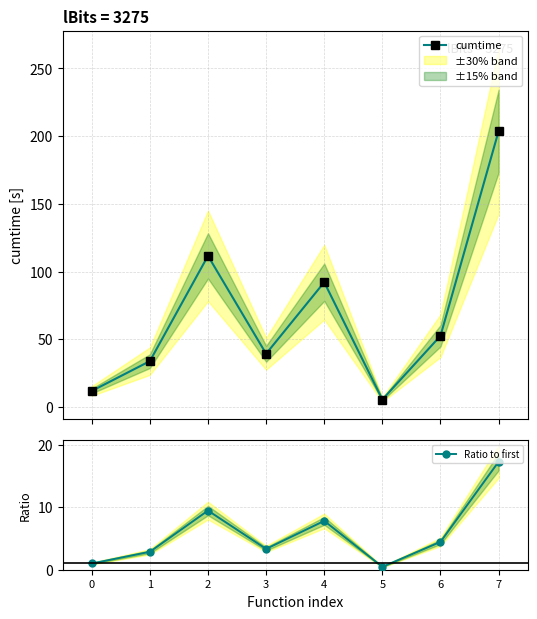

What is the value of the cumtime point at the 7th from the left?

52.5